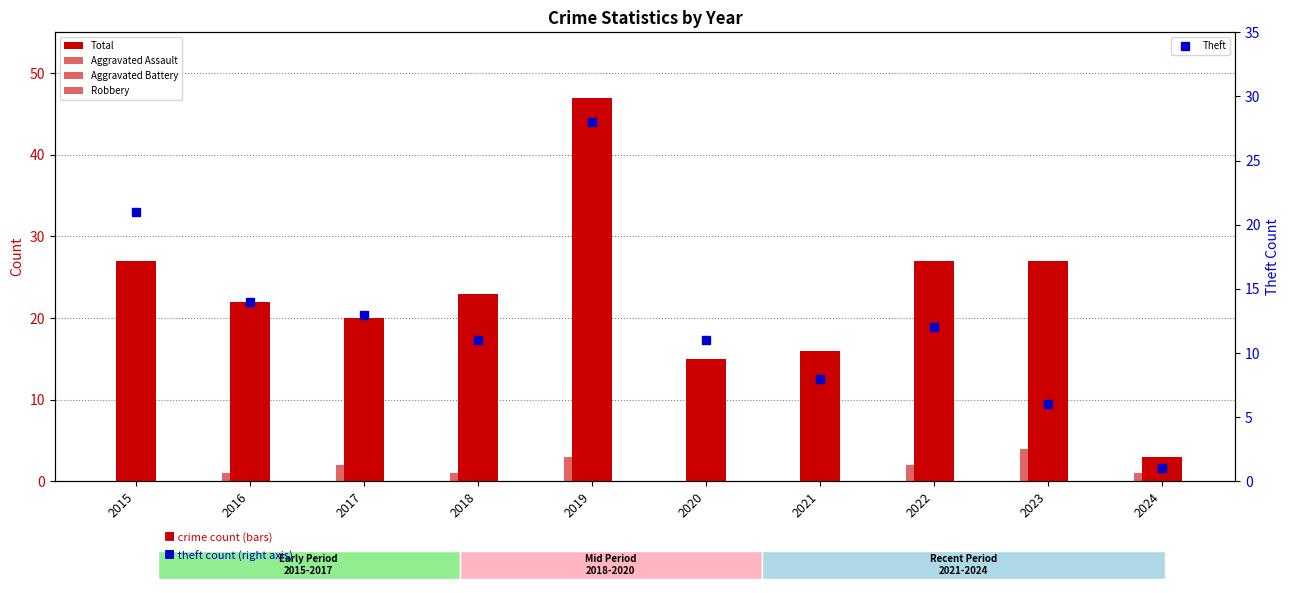

True or false: Total has a value of 6 at 2016.

False